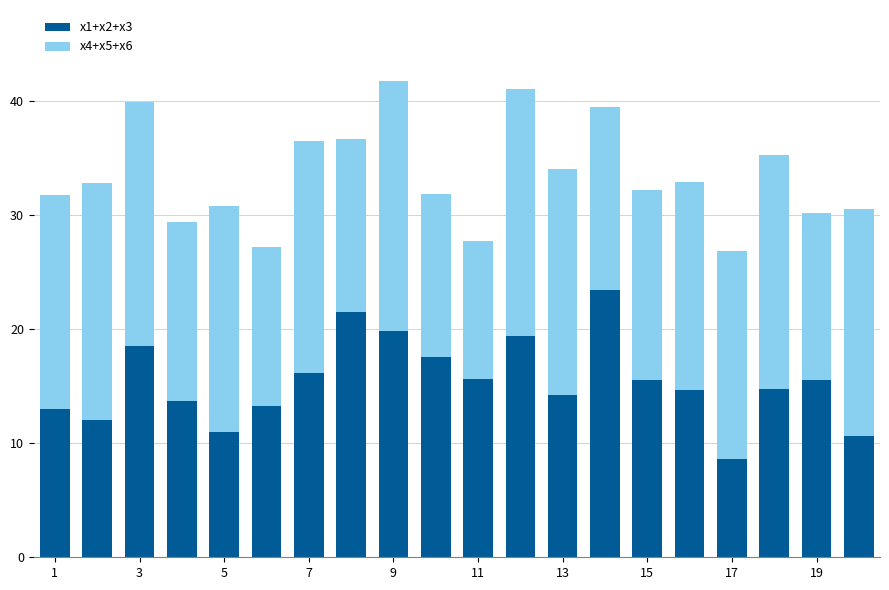

What is the lowest value of the x1+x2+x3 series?

8.6